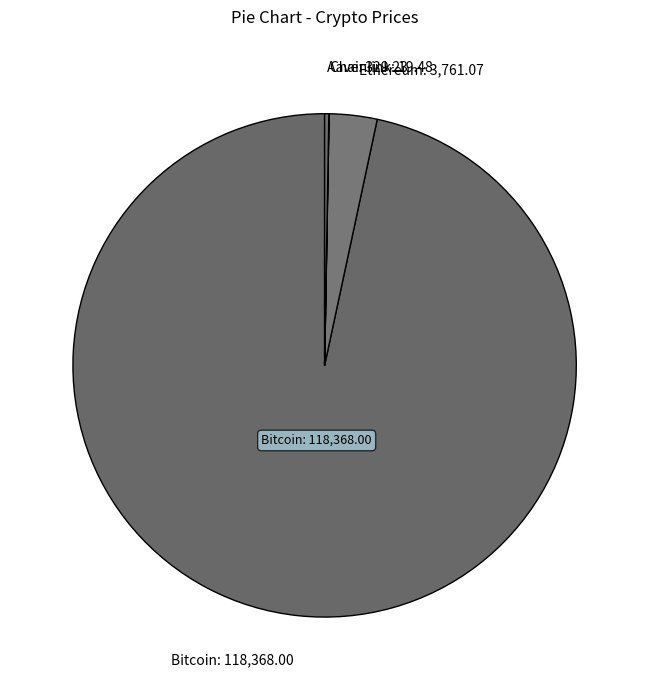

Is there a majority slice in this chart?

Yes